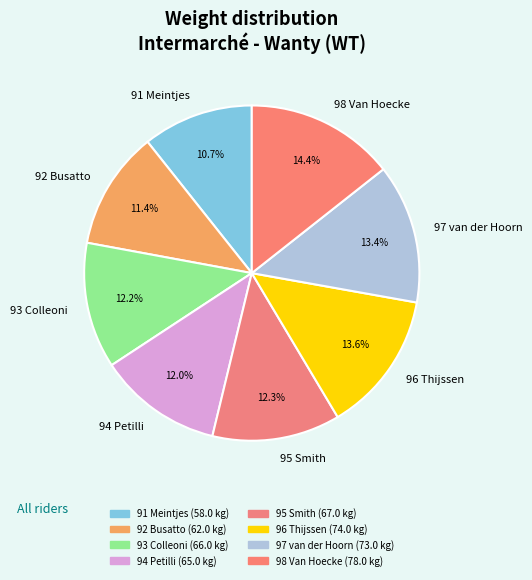

What is the ratio of the value at 96 Thijssen to the value at 91 Meintjes?

1.3